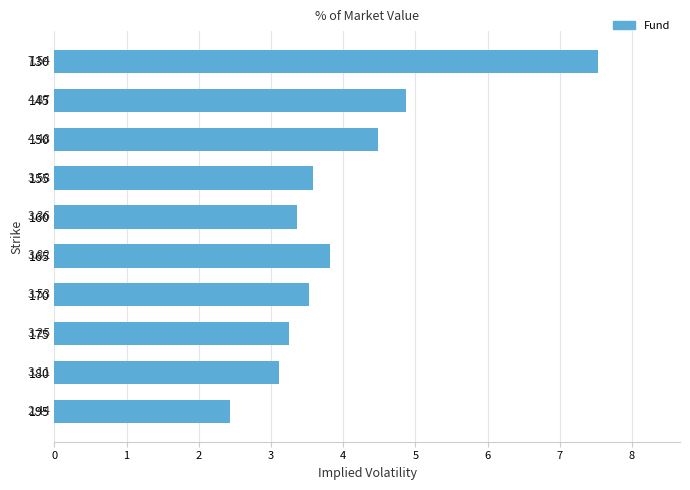

Which label corresponds to the smallest value in the chart?

195